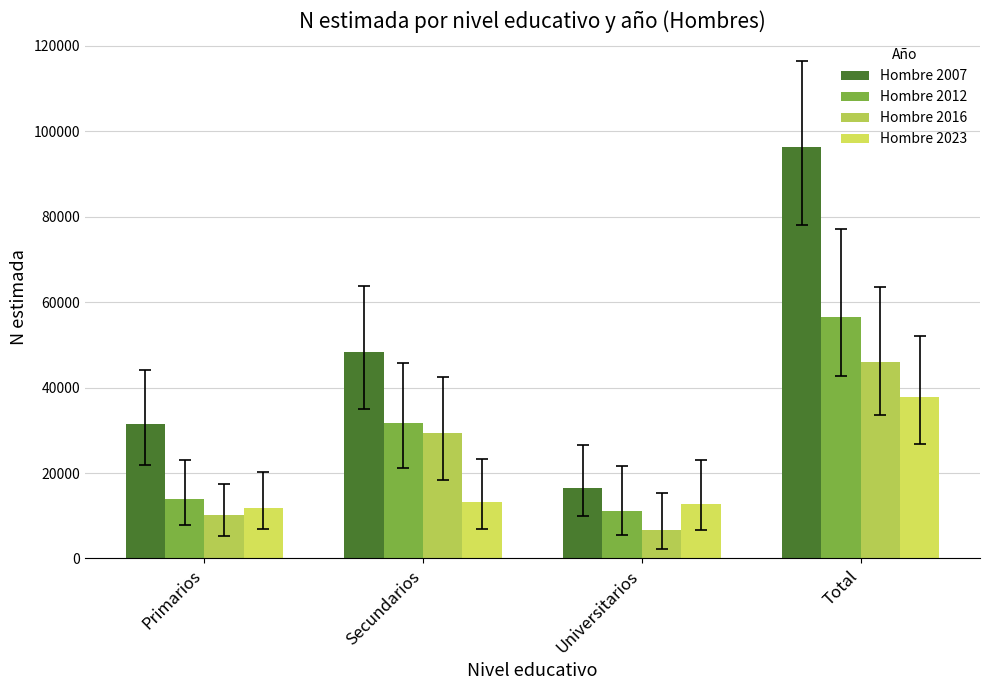

What is the average value of the Hombre 2007 series?

48178